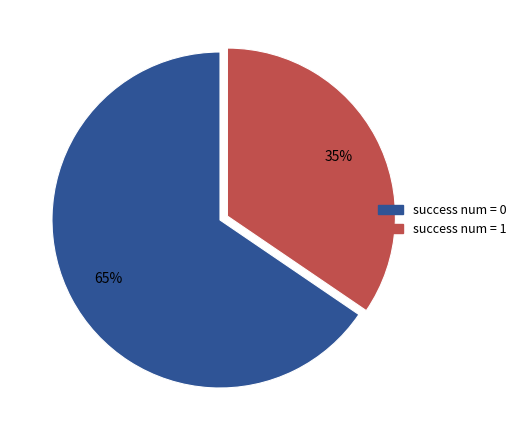

What is the ratio of the value at success num = 1 to the value at success num = 0?

0.5